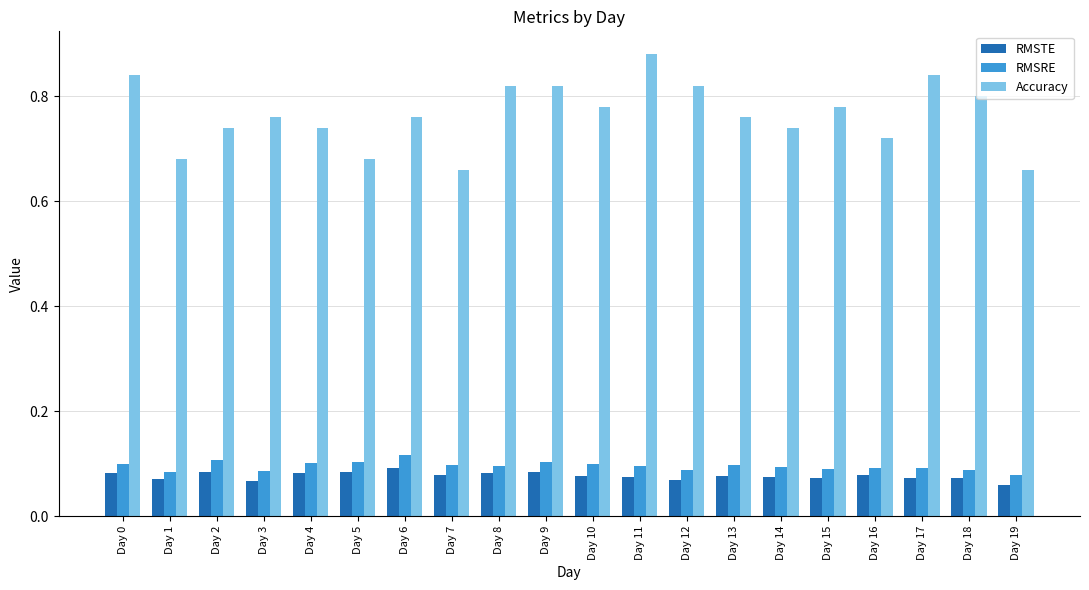

Which series has the largest range (max minus min)?

Accuracy